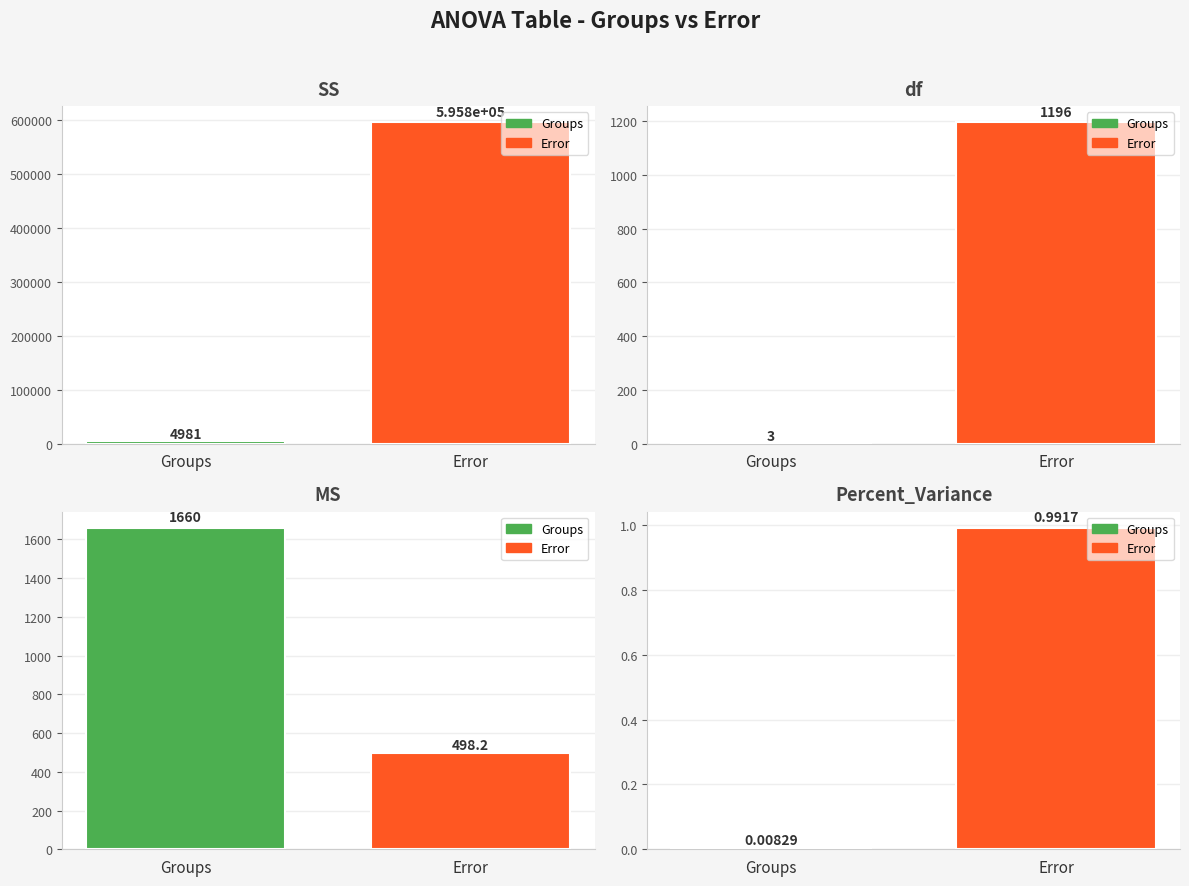

What is the sum of all Error values?

597522.2